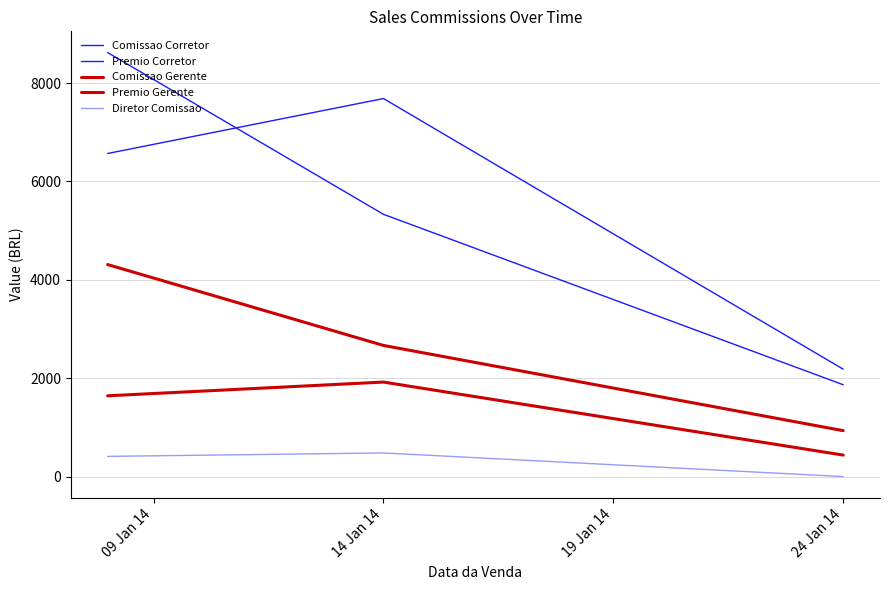

At which category is the sum across all series the highest?

09 Jan 14